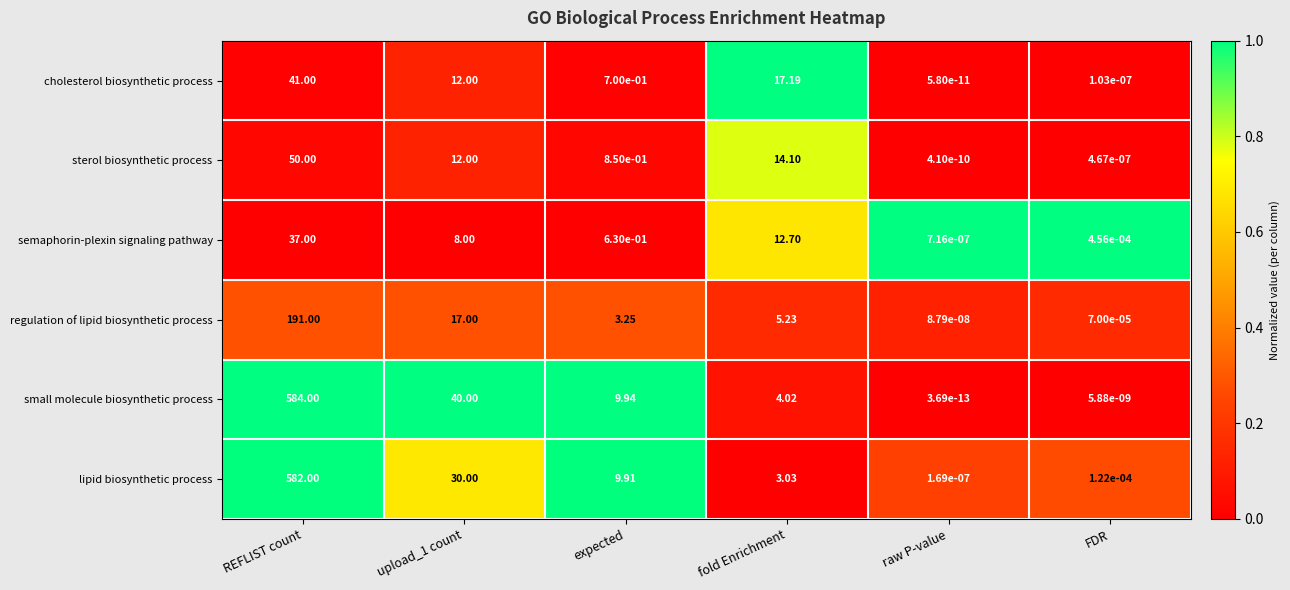

Which category has the lowest value in the small molecule biosynthetic process series?

raw P-value